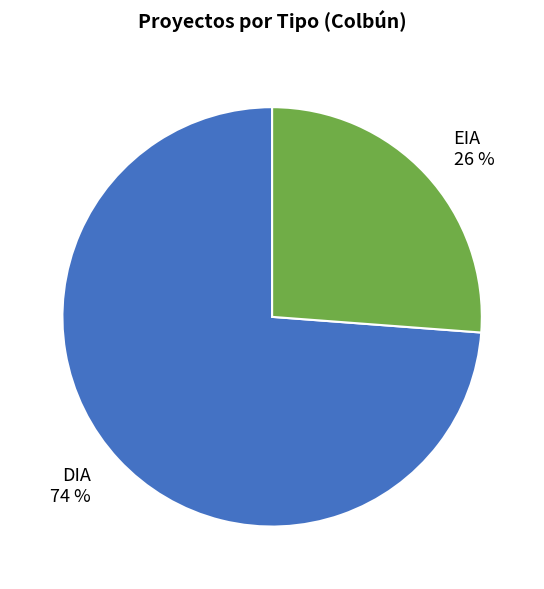

Does any single category account for the majority?

Yes